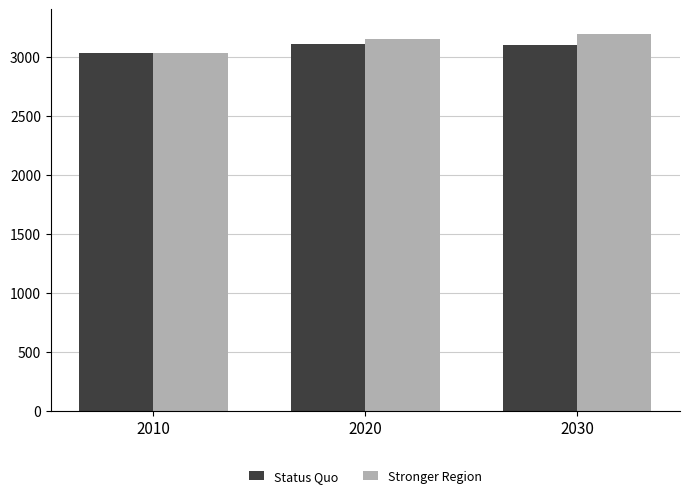

How many groups of bars are there?

3